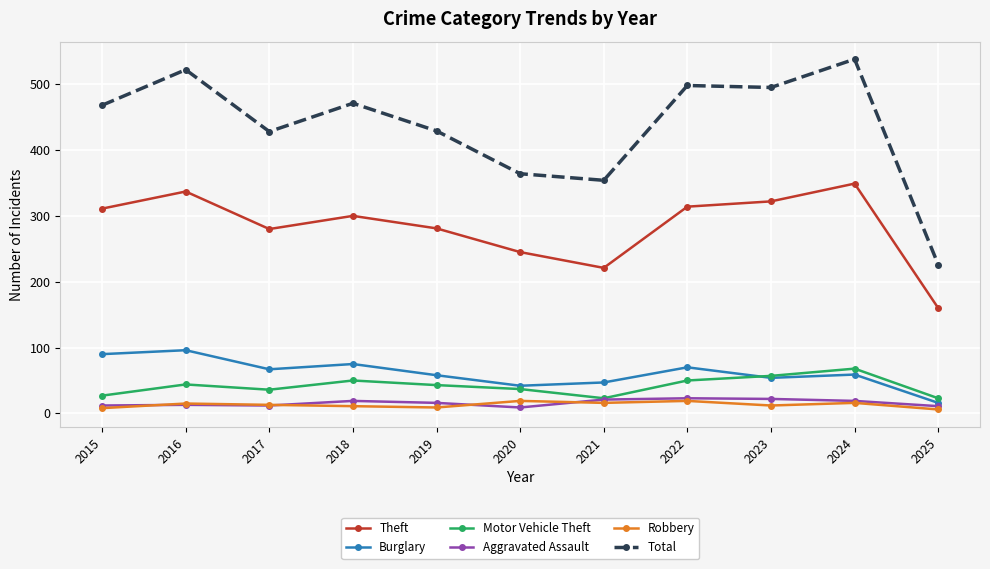

Read the Robbery value at 2023.

12